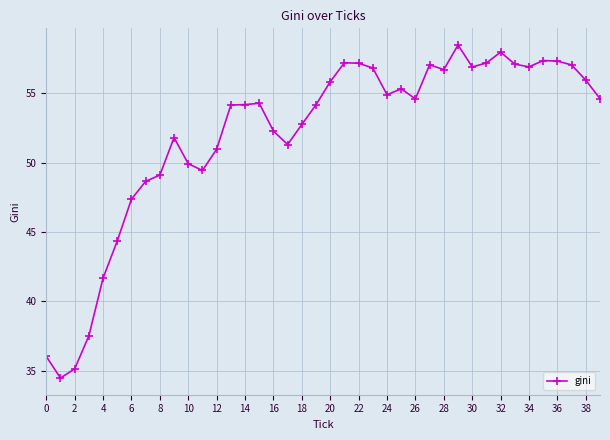

True or false: there are more than 2 points higher than both neighbors.

True